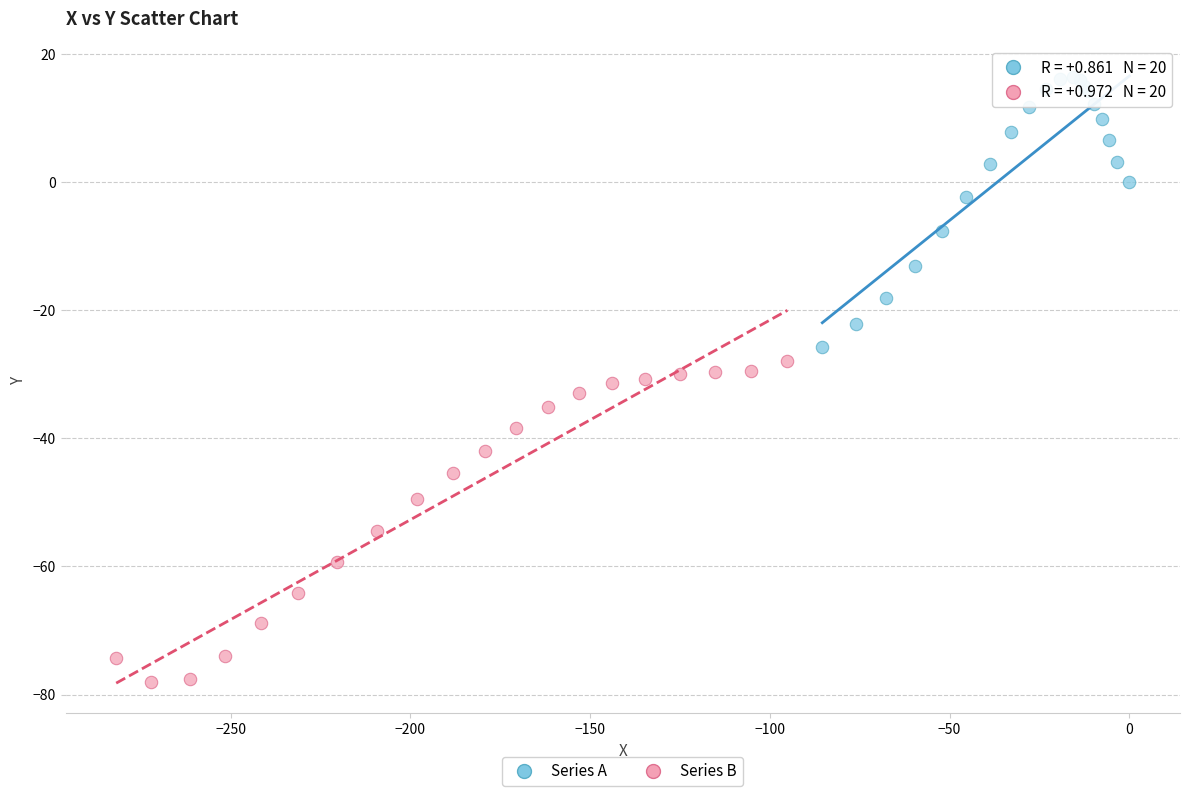

Which series contains the highest Y value?

Series A